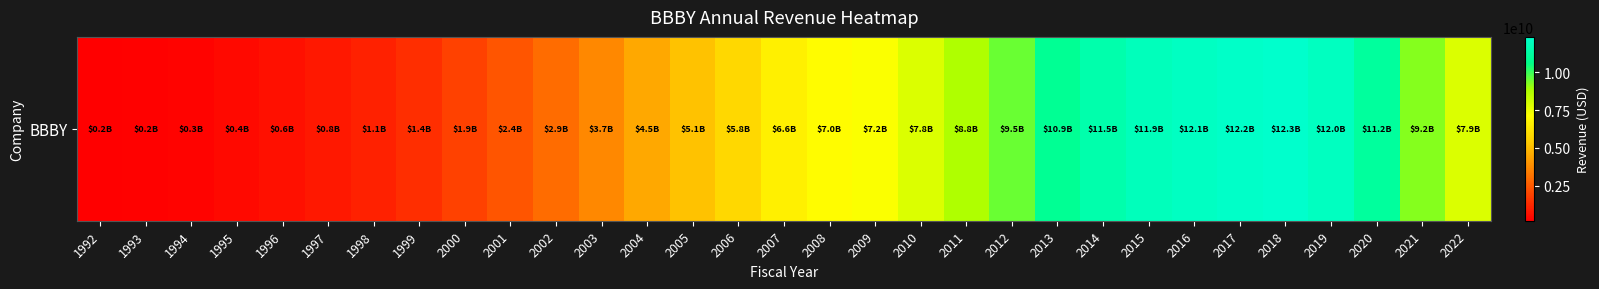

Is it true that the value at 2003 is 3665164000?

True